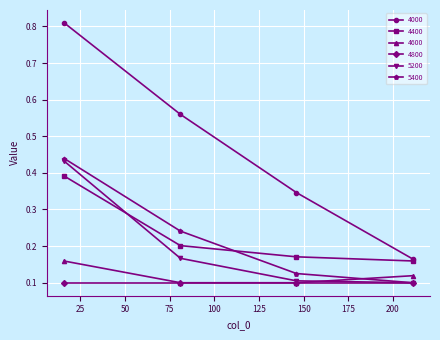

Which series has the largest total across all categories?

4000